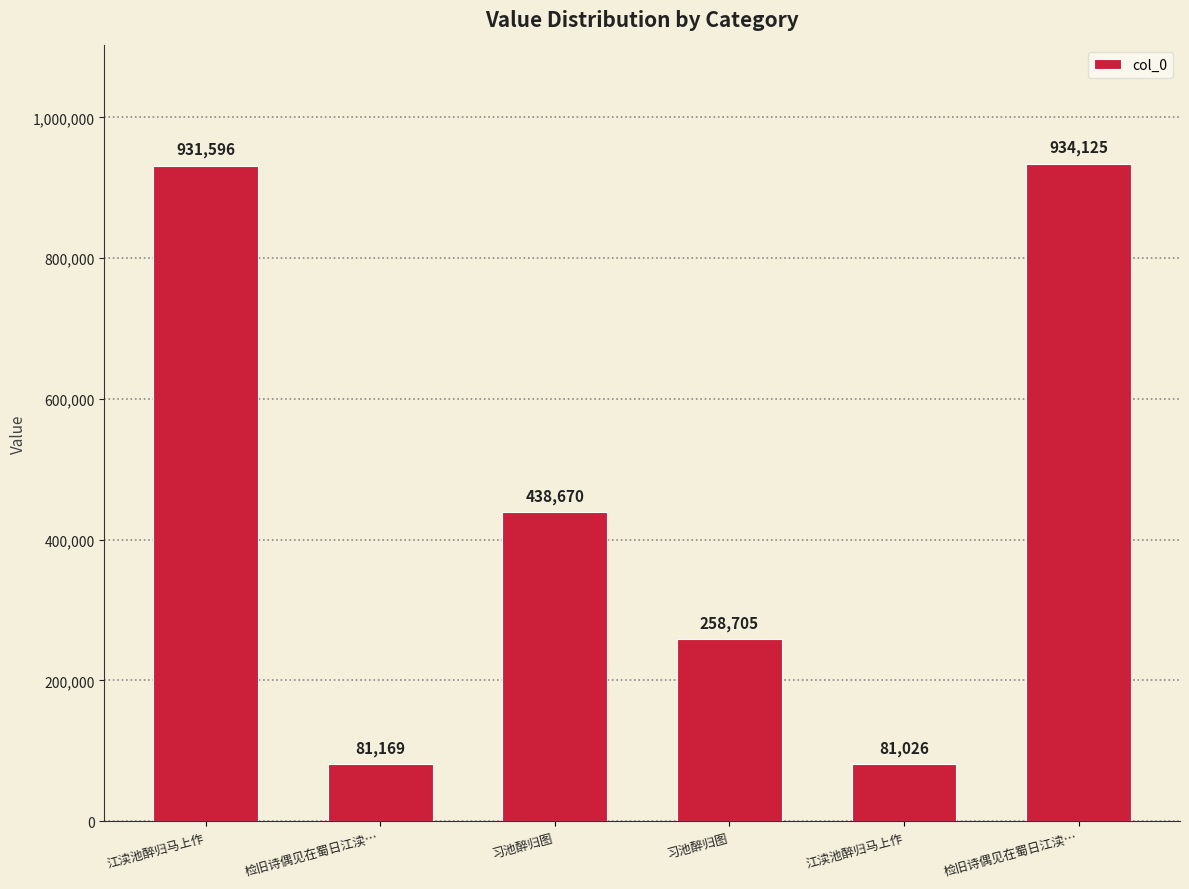

Rank the categories by value from highest to lowest.

检旧诗偶见在蜀日江渎…, 江渎池醉归马上作, 习池醉归图, 习池醉归图, 检旧诗偶见在蜀日江渎…, 江渎池醉归马上作